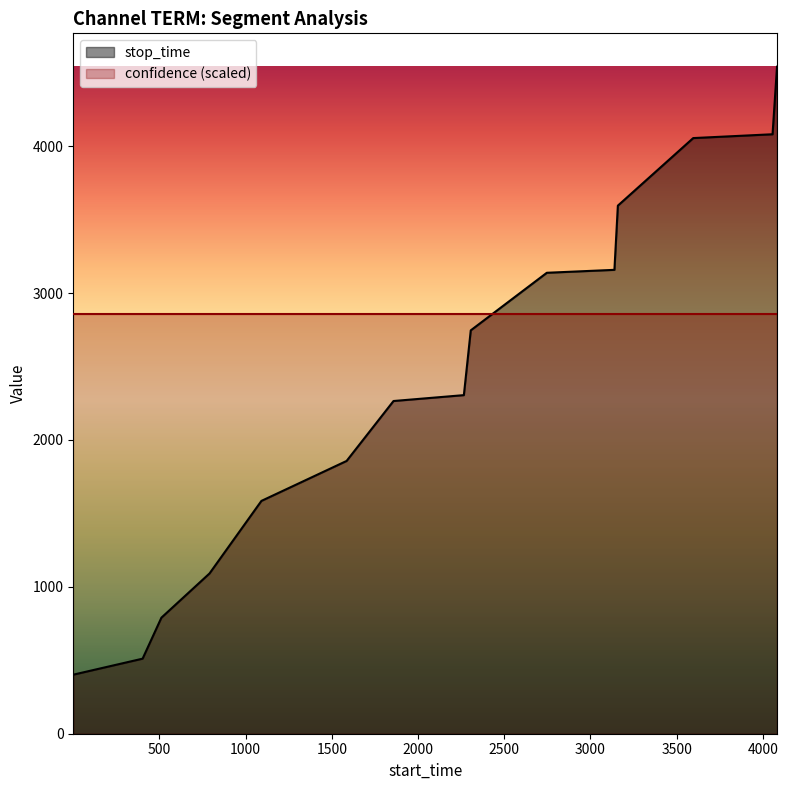

Rank the categories by value from lowest to highest.

1, 403, 512, 791, 1092, 1586, 1858, 2266, 2306, 2747, 3139, 3159, 3596, 4056, 4082